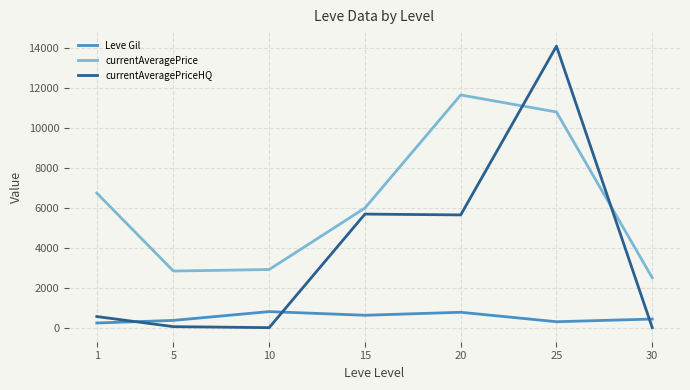

How many times do currentAveragePriceHQ and Leve Gil cross each other?

3